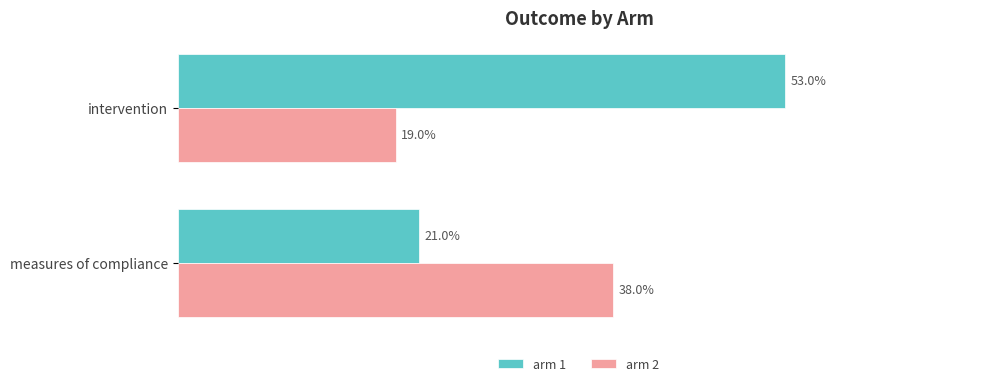

What are all the series names shown in the legend?

arm 1, arm 2